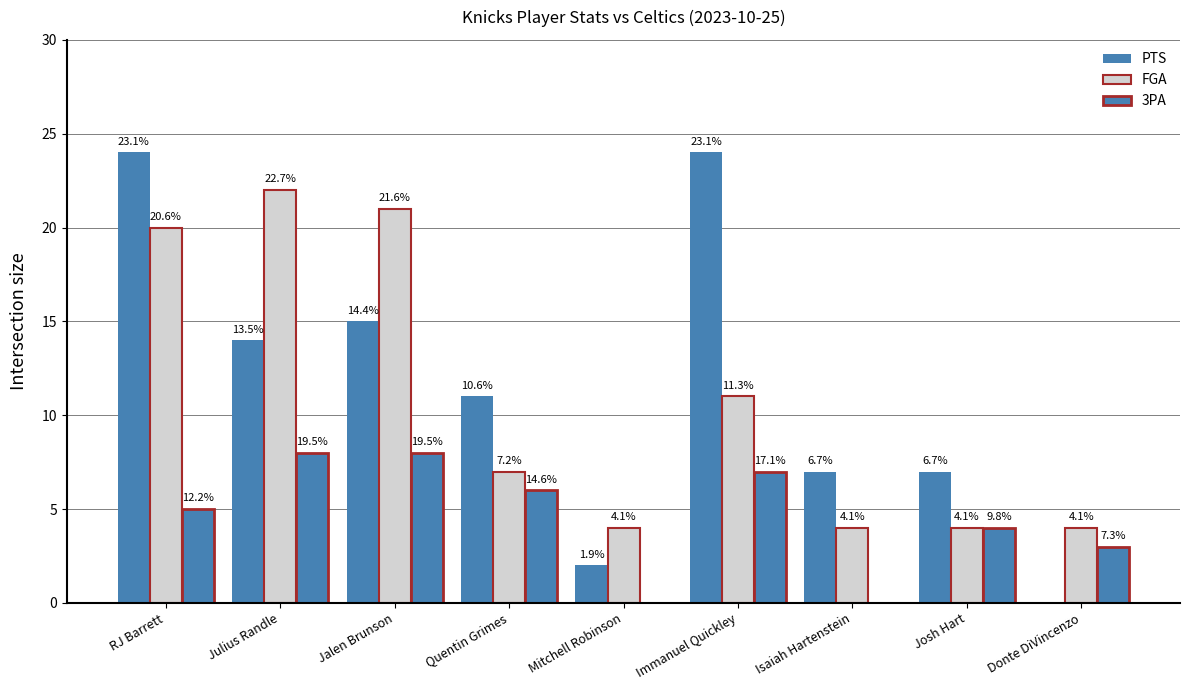

What is the total value across all series at Josh Hart?

15